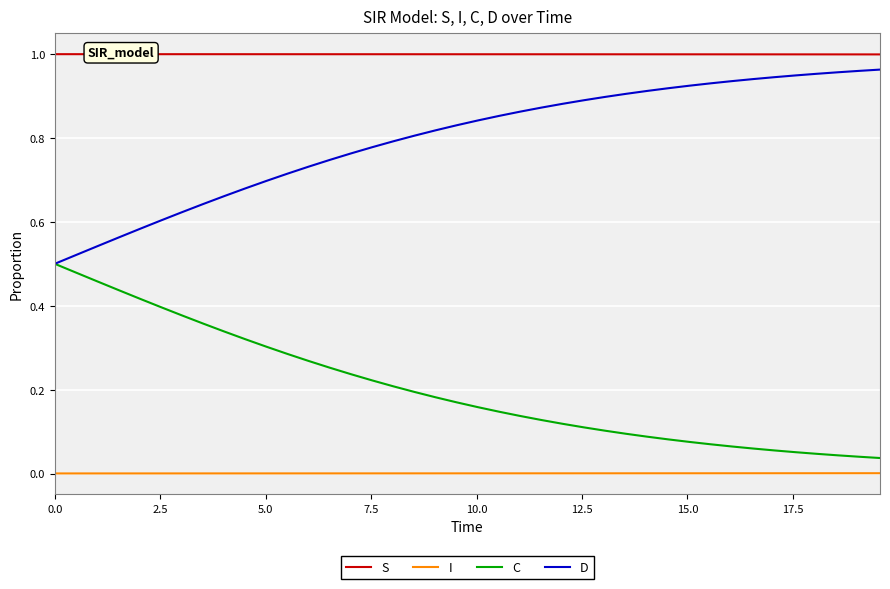

Which series has the largest total across all categories?

S